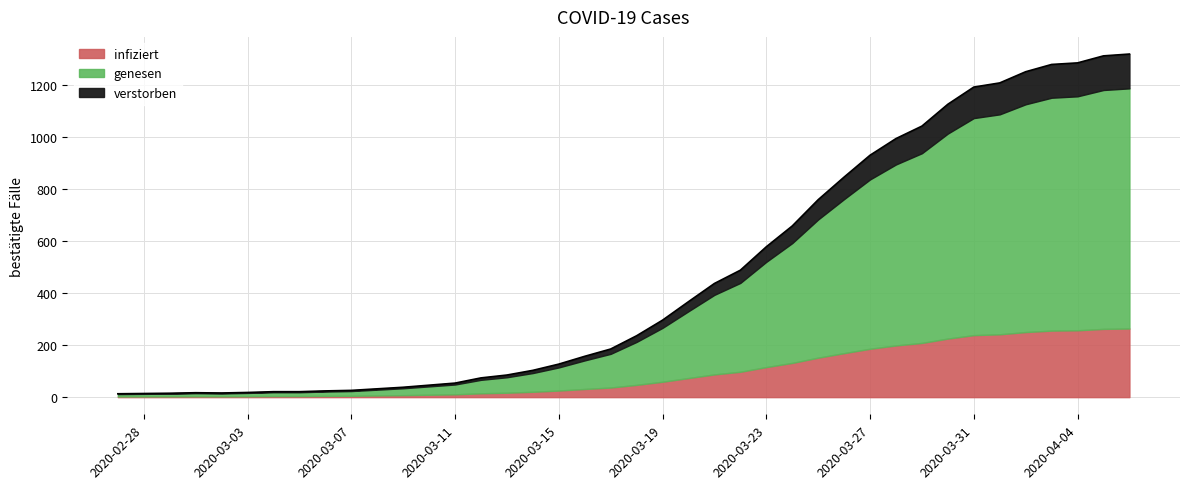

List the labels in order of value, smallest first.

2020-02-27, 2020-02-28, 2020-02-29, 2020-03-02, 2020-03-01, 2020-03-03, 2020-03-04, 2020-03-05, 2020-03-06, 2020-03-07, 2020-03-08, 2020-03-09, 2020-03-10, 2020-03-11, 2020-03-12, 2020-03-13, 2020-03-14, 2020-03-15, 2020-03-16, 2020-03-17, 2020-03-18, 2020-03-19, 2020-03-20, 2020-03-21, 2020-03-22, 2020-03-23, 2020-03-24, 2020-03-25, 2020-03-26, 2020-03-27, 2020-03-28, 2020-03-29, 2020-03-30, 2020-03-31, 2020-04-01, 2020-04-02, 2020-04-03, 2020-04-04, 2020-04-05, 2020-04-06